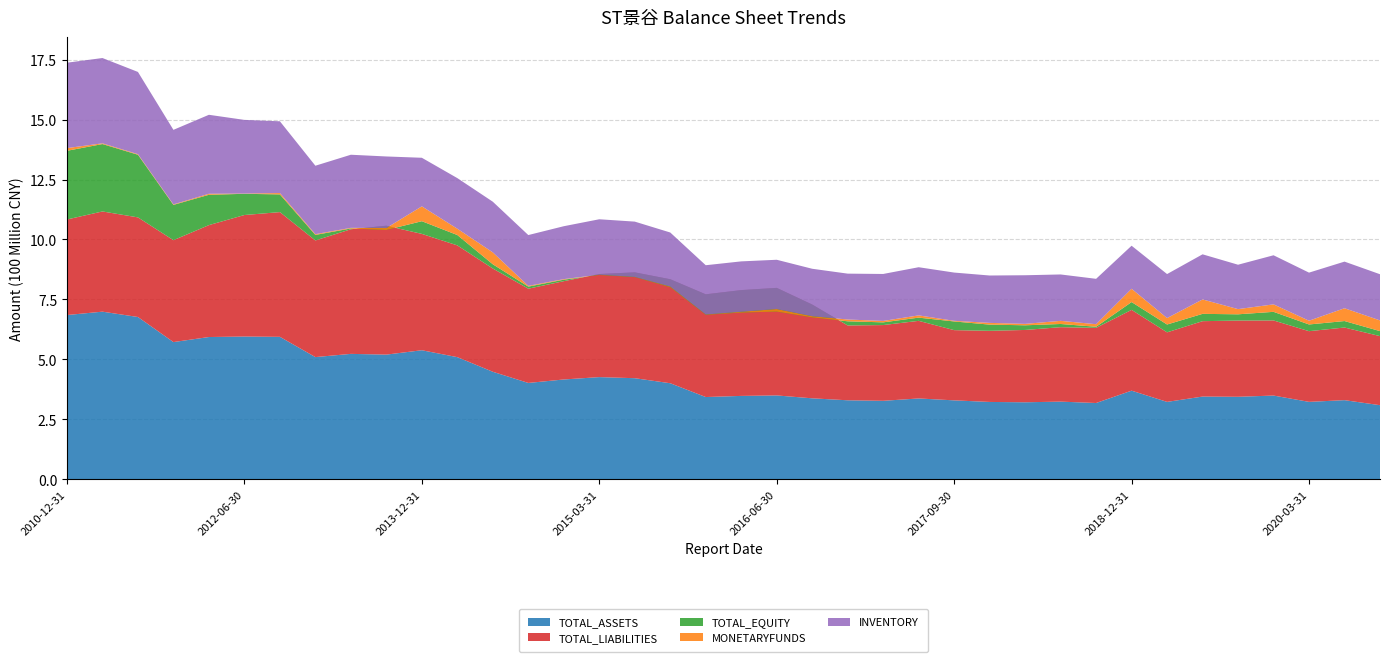

Reading right to left, list all the values displayed in this chart.

TOTAL_ASSETS: 2020-09-30=308923848.1	2020-06-30=329894905.6	2020-03-31=322763713.4	2019-12-31=349101002.1	2019-09-30=343956196.1	2019-06-30=344896170.2	2019-03-31=322689818.7	2018-12-31=369488553.7	2018-09-30=317997094.4	2018-06-30=323777064.4	2018-03-31=321049867.8	2017-12-31=322457638.4	2017-09-30=329059046.3	2017-06-30=337014881.7	2017-03-31=327181799.5	2016-12-31=329362309.9	2016-09-30=337565712.9	2016-06-30=349620499.0	2016-03-31=347627105.2	2015-12-31=342939853.4	2015-09-30=400451935.9	2015-06-30=421466086.1	2015-03-31=426032453.6	2014-12-31=416143875.4	2014-09-30=401694126.9	2014-06-30=448283432.7	2014-03-31=509258685.3	2013-12-31=538078680.2	2013-09-30=519826263.4	2013-06-30=522903129.9	2013-03-31=509513937.3	2012-09-30=593965793.2	2012-06-30=595214089.2	2012-03-31=593166794.0	2011-12-31=572098997.0	2011-09-30=676657820.5	2011-06-30=698942730.1	2010-12-31=684879578.3
TOTAL_LIABILITIES: 2020-09-30=288028558.5	2020-06-30=302956471.7	2020-03-31=294819085.5	2019-12-31=313190148.1	2019-09-30=317964559.3	2019-06-30=314383390.2	2019-03-31=290040472.4	2018-12-31=336958512.2	2018-09-30=313455811.1	2018-06-30=310499819.0	2018-03-31=301610122.2	2017-12-31=296661026.6	2017-09-30=292852825.4	2017-06-30=323641559.1	2017-03-31=315880530.8	2016-12-31=312019262.2	2016-09-30=391087546.3	2016-06-30=448501645.1	2016-03-31=441203042.2	2015-12-31=428348362.4	2015-09-30=433702683.3	2015-06-30=441372851.3	2015-03-31=429847861.7	2014-12-31=409962083.3	2014-09-30=393090442.3	2014-06-30=430630321.6	2014-03-31=466055275.3	2013-12-31=485188764.9	2013-09-30=537564152.9	2013-06-30=519699293.7	2013-03-31=486372998.9	2012-09-30=520152342.6	2012-06-30=506766406.1	2012-03-31=466713790.1	2011-12-31=424936465.5	2011-09-30=415432198.2	2011-06-30=417912675.5	2010-12-31=398505329.5
TOTAL_EQUITY: 2020-09-30=20895289.6	2020-06-30=26938433.9	2020-03-31=27944627.9	2019-12-31=35910854.0	2019-09-30=25991636.8	2019-06-30=30512780.0	2019-03-31=32649346.2	2018-12-31=32530041.5	2018-09-30=4541283.2	2018-06-30=13277245.4	2018-03-31=19439745.6	2017-12-31=25796611.8	2017-09-30=36206220.8	2017-06-30=13373322.6	2017-03-31=11301268.7	2016-12-31=17343047.7	2016-09-30=-53521833.4	2016-06-30=-98881146.1	2016-03-31=-93575937.1	2015-12-31=-85408509.0	2015-09-30=-33250747.4	2015-06-30=-19906765.1	2015-03-31=-3815408.1	2014-12-31=6181792.1	2014-09-30=8603684.6	2014-06-30=17653111.1	2014-03-31=43203410.0	2013-12-31=52889915.3	2013-09-30=-17737889.5	2013-06-30=3203836.2	2013-03-31=23140938.4	2012-09-30=73813450.6	2012-06-30=88447683.1	2012-03-31=126453003.8	2011-12-31=147162531.4	2011-09-30=261225622.4	2011-06-30=281030054.7	2010-12-31=286374248.8
MONETARYFUNDS: 2020-09-30=44663764.1	2020-06-30=53448266.5	2020-03-31=15688208.5	2019-12-31=31166125.4	2019-09-30=21683150.1	2019-06-30=60107170.3	2019-03-31=26863467.5	2018-12-31=55457860.4	2018-09-30=10690873.9	2018-06-30=13074787.2	2018-03-31=5959779.8	2017-12-31=7228195.2	2017-09-30=2676258.1	2017-06-30=9372598.4	2017-03-31=5890846.2	2016-12-31=7537079.4	2016-09-30=4820432.4	2016-06-30=10675106.9	2016-03-31=3302361.7	2015-12-31=1245594.7	2015-09-30=2758806.8	2015-06-30=946096.6	2015-03-31=890341.1	2014-12-31=2357669.2	2014-09-30=3108324.0	2014-06-30=49629884.3	2014-03-31=26347039.7	2013-12-31=61984316.3	2013-09-30=8160657.9	2013-06-30=2658536.6	2013-03-31=3176392.4	2012-09-30=5664066.5	2012-06-30=932093.1	2012-03-31=4264287.4	2011-12-31=2108893.8	2011-09-30=2503082.8	2011-06-30=3035328.2	2010-12-31=11237475.5
INVENTORY: 2020-09-30=192503367.6	2020-06-30=194415627.0	2020-03-31=200497179.9	2019-12-31=204731219.8	2019-09-30=185091250.9	2019-06-30=188187150.8	2019-03-31=183509397.0	2018-12-31=179508602.8	2018-09-30=189202768.6	2018-06-30=193466615.4	2018-03-31=202729311.2	2017-12-31=197557377.5	2017-09-30=201192955.3	2017-06-30=200869242.8	2017-03-31=195881367.6	2016-12-31=191259351.6	2016-09-30=197881841.8	2016-06-30=205444119.4	2016-03-31=210077922.2	2015-12-31=205467946.0	2015-09-30=225402729.2	2015-06-30=230589857.7	2015-03-31=231276984.4	2014-12-31=220625258.0	2014-09-30=211895174.1	2014-06-30=211222197.3	2014-03-31=211039803.4	2013-12-31=202555628.5	2013-09-30=298337920.1	2013-06-30=304861831.4	2013-03-31=285311443.3	2012-09-30=299218944.8	2012-06-30=307291435.4	2012-03-31=329327711.1	2011-12-31=310840117.0	2011-09-30=342805485.1	2011-06-30=355733320.8	2010-12-31=356127213.6